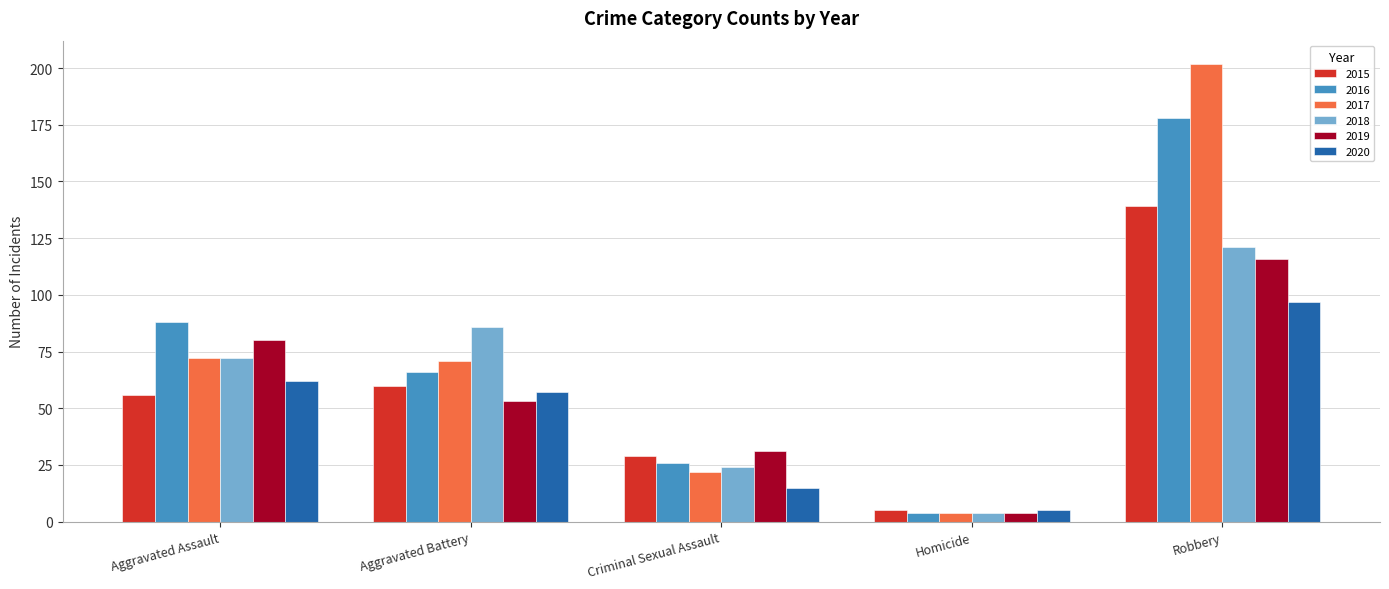

What is the total value across all series at Homicide?

26